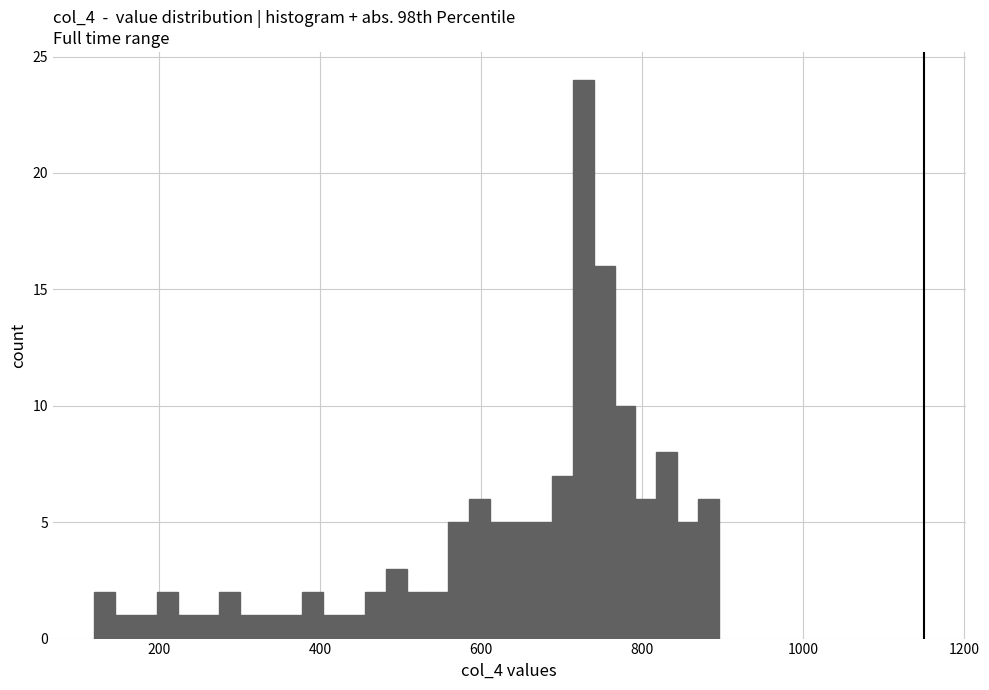

Around what value on the x-axis is the tallest bar? Give the approximate position of its centre, as read against the axis.

720